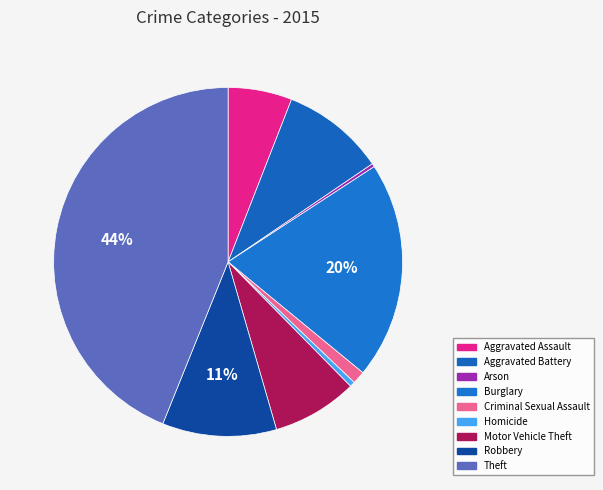

What percentage is the Motor Vehicle Theft slice, to the nearest percent?

8%